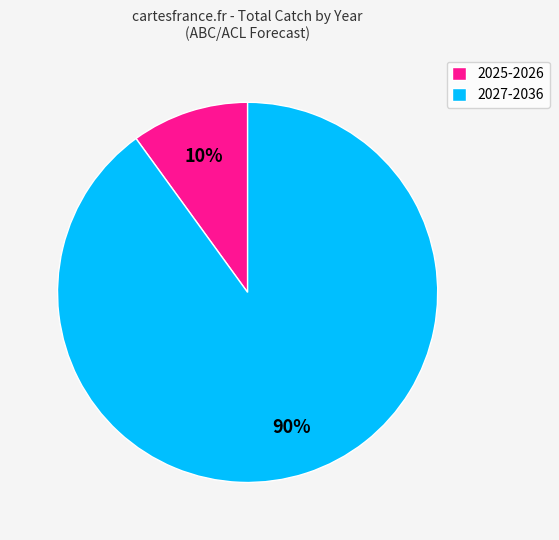

Combined, do 2027-2036 and 2025-2026 account for over 50%?

Yes